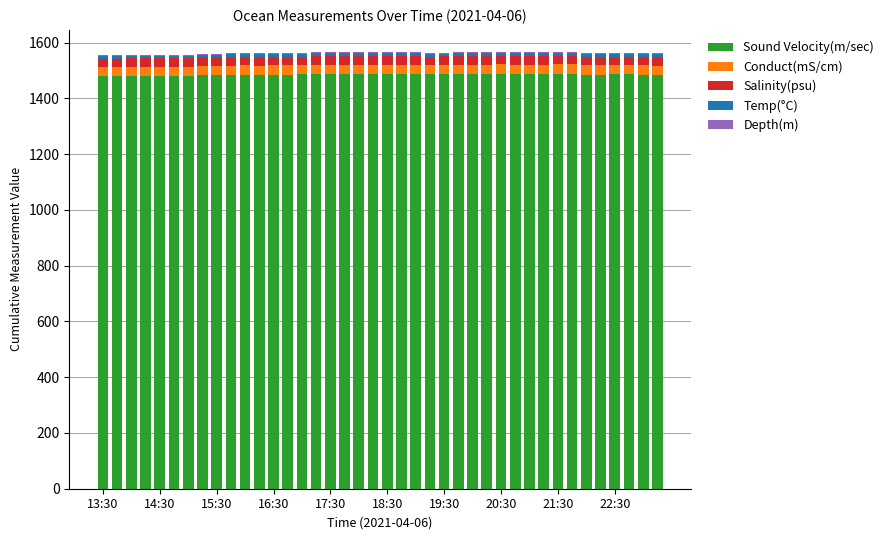

What is the average value of the Salinity(psu) series?

30.4